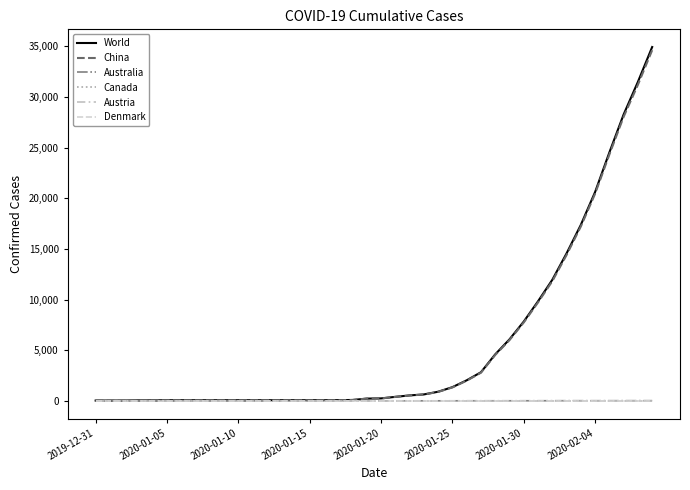

Does the chart display data point markers on the line(s)?

No